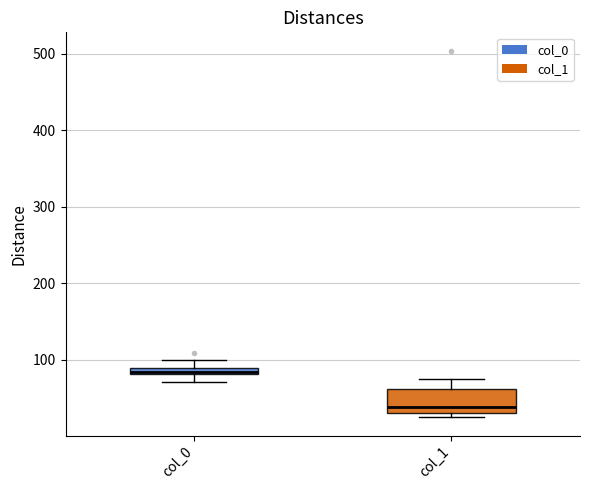

Which box's median line is the lowest?

col_1